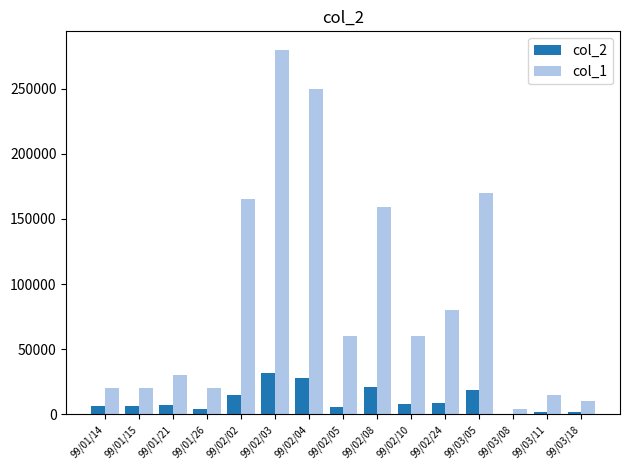

What is the maximum value shown in the chart?

280000